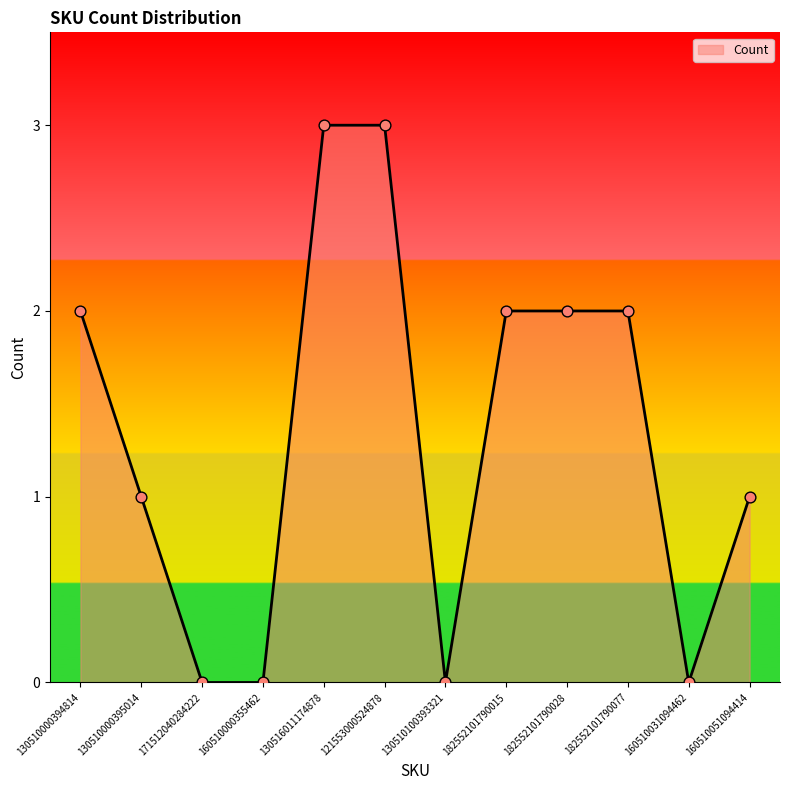

What position from the left is 182552101790077?

10